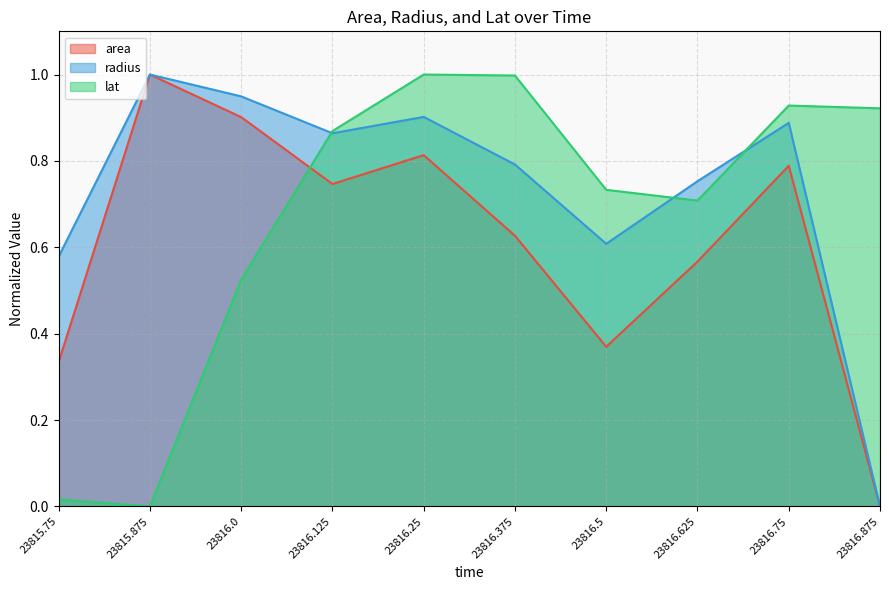

List the series in order of their peak value, lowest first.

area, radius, lat